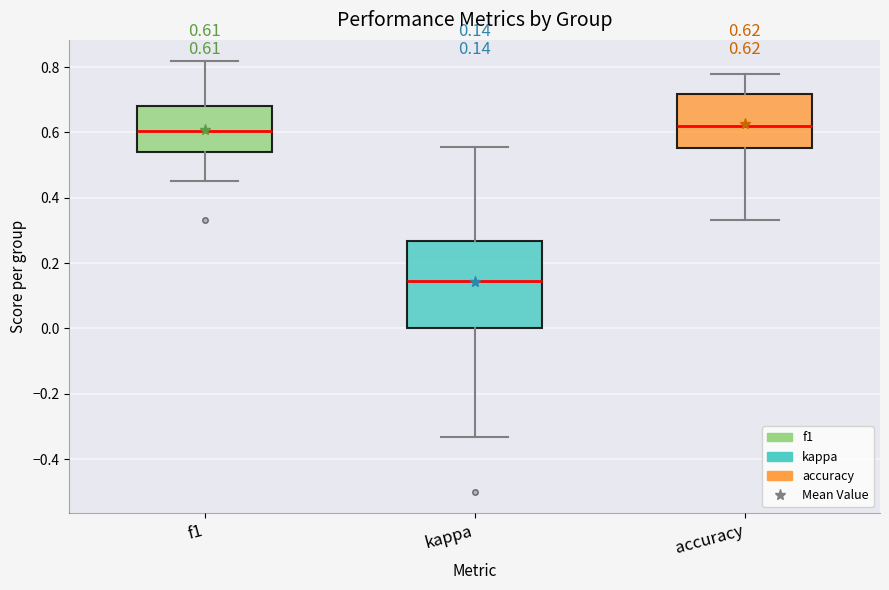

Which box is the tallest, from its lower edge to its upper edge?

kappa